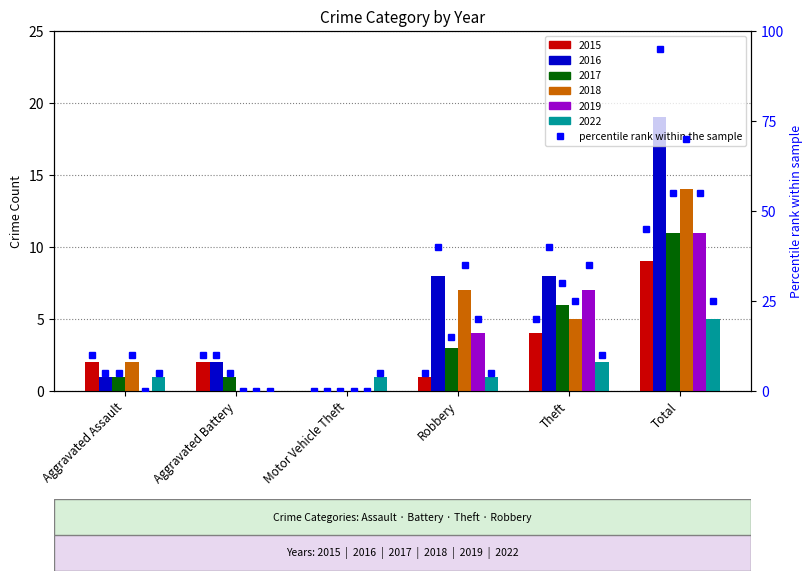

Which category has the highest value in the 2019 pct series?

Total